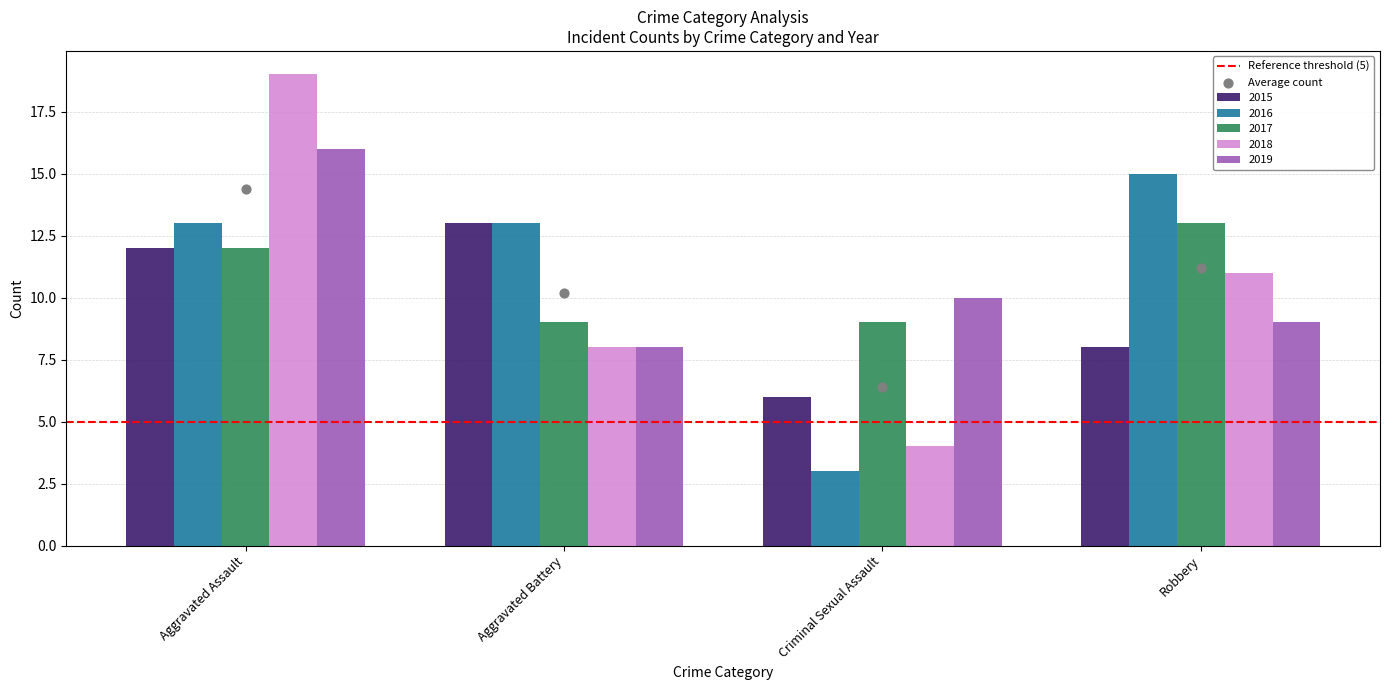

What is the total value across all series at Aggravated Assault?

72